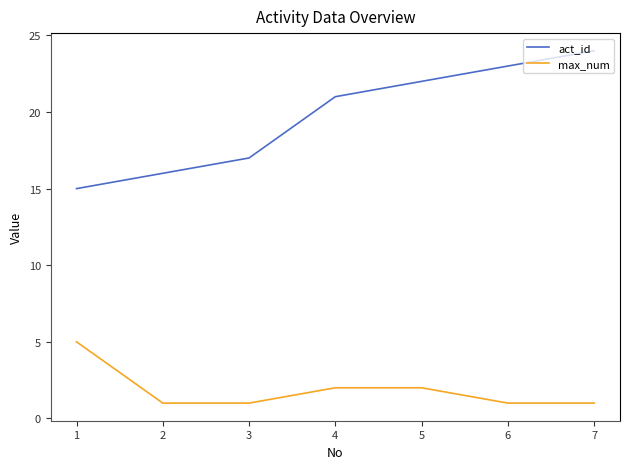

At how many categories does at least one series exceed 13?

7